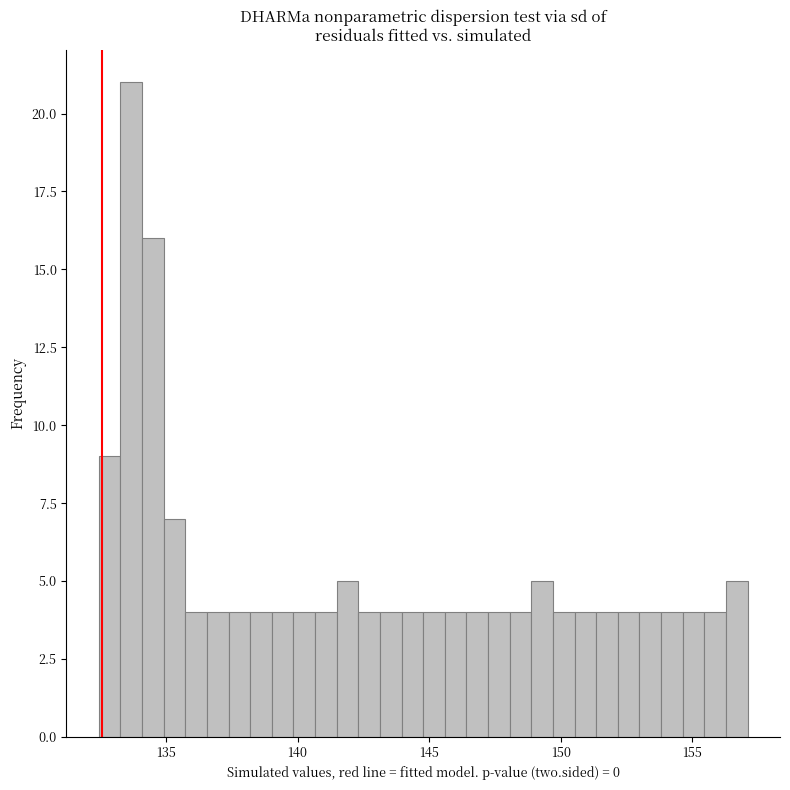

Around what value on the x-axis is the tallest bar? Give the approximate position of its centre, as read against the axis.

133.5